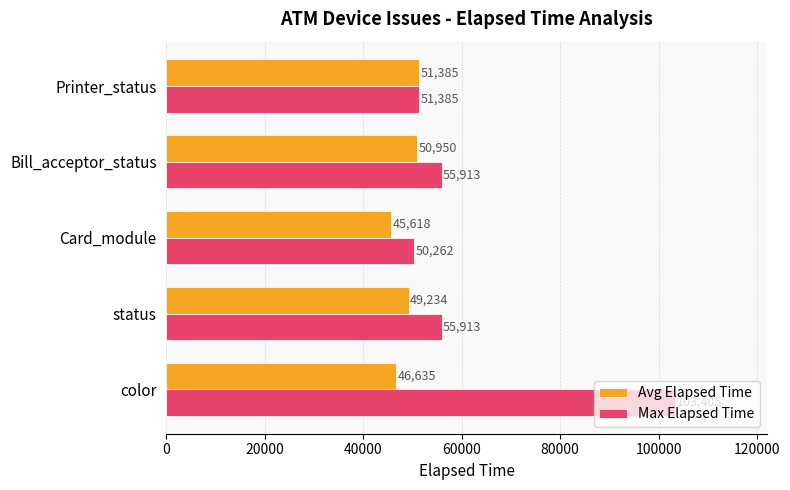

What value does the Avg Elapsed Time series have at color, to the nearest 10?

46640